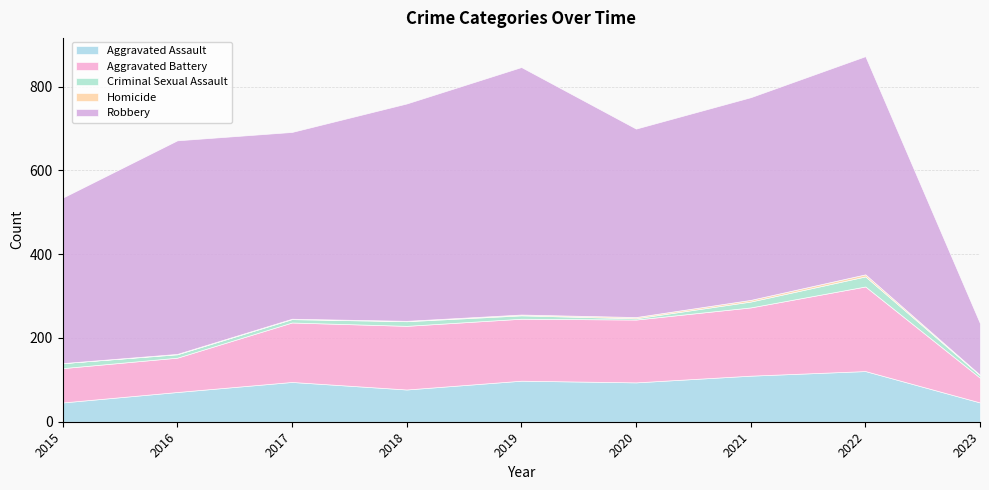

How many interior local peaks does the Criminal Sexual Assault series have?

2